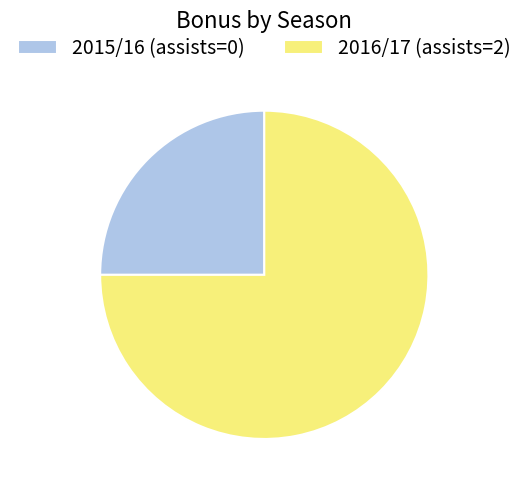

How many segments does this pie chart have?

2